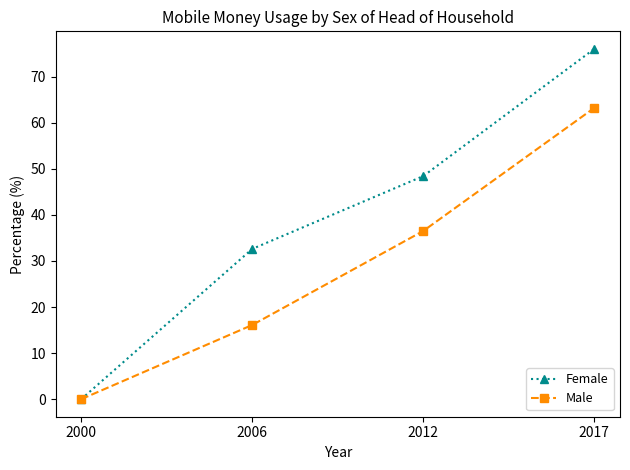

Rank the series by their average value, from highest to lowest.

Female, Male